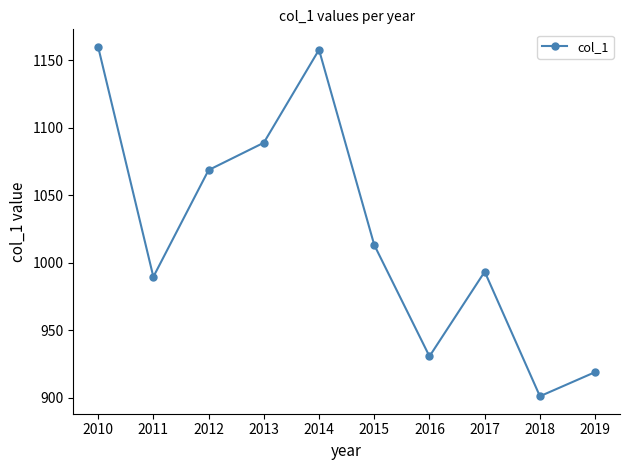

What is the difference between the values at 2016 and 2010?

229.1